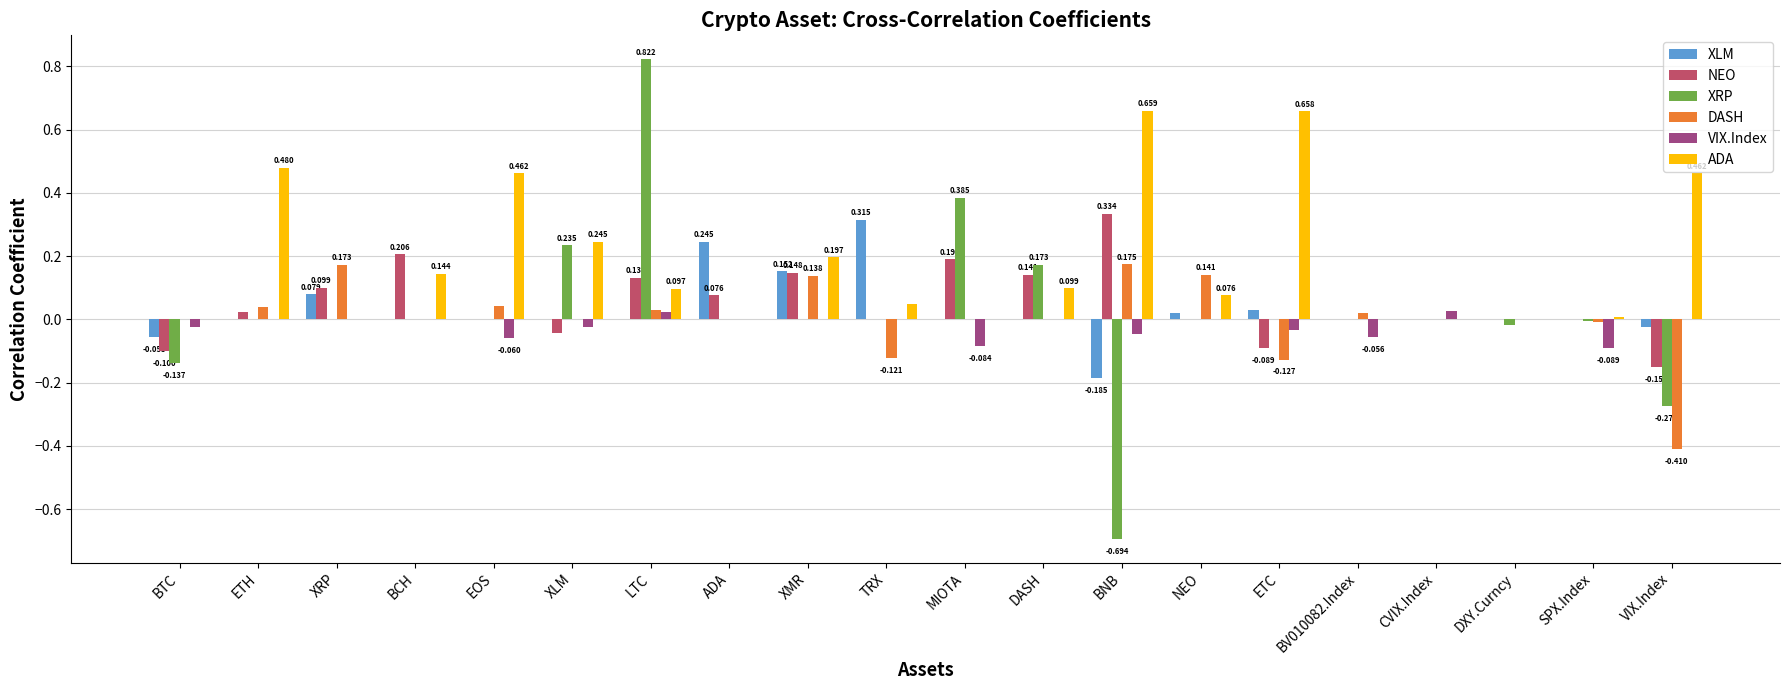

Which series has the largest total across all categories?

ADA